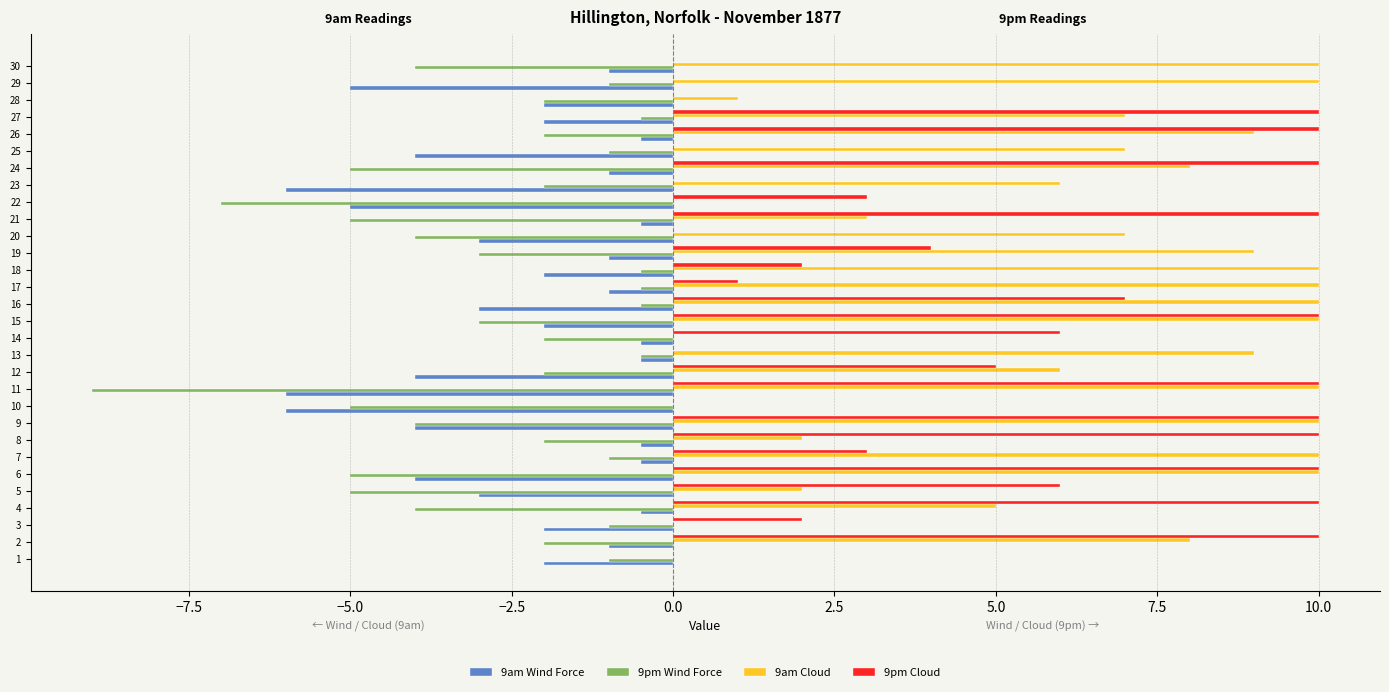

What is the greatest value displayed?

10.0